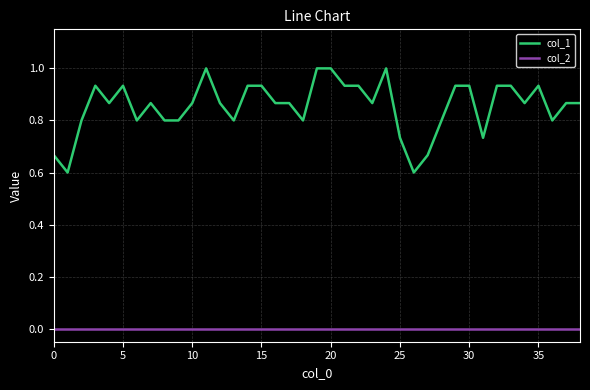

What is the highest value of the col_1 series?

1.0